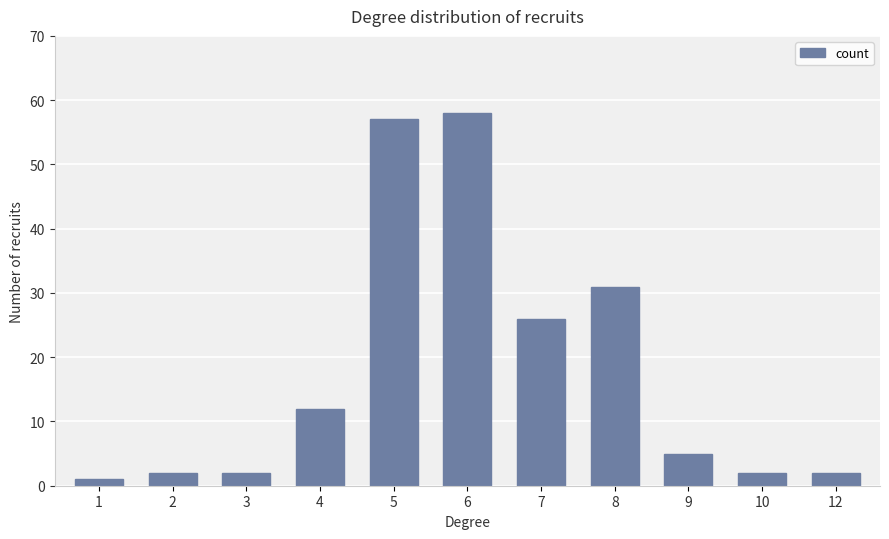

Which category has the highest value across all series?

6